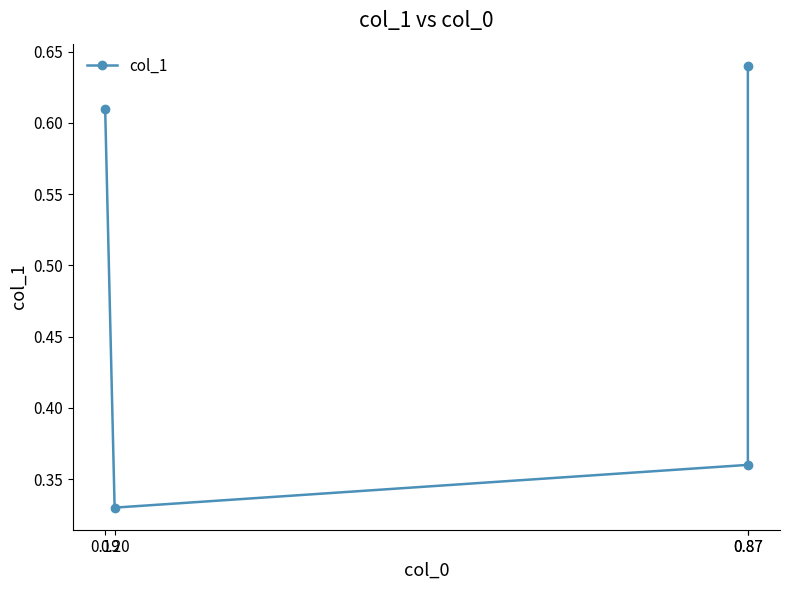

What is the smallest value displayed?

0.3